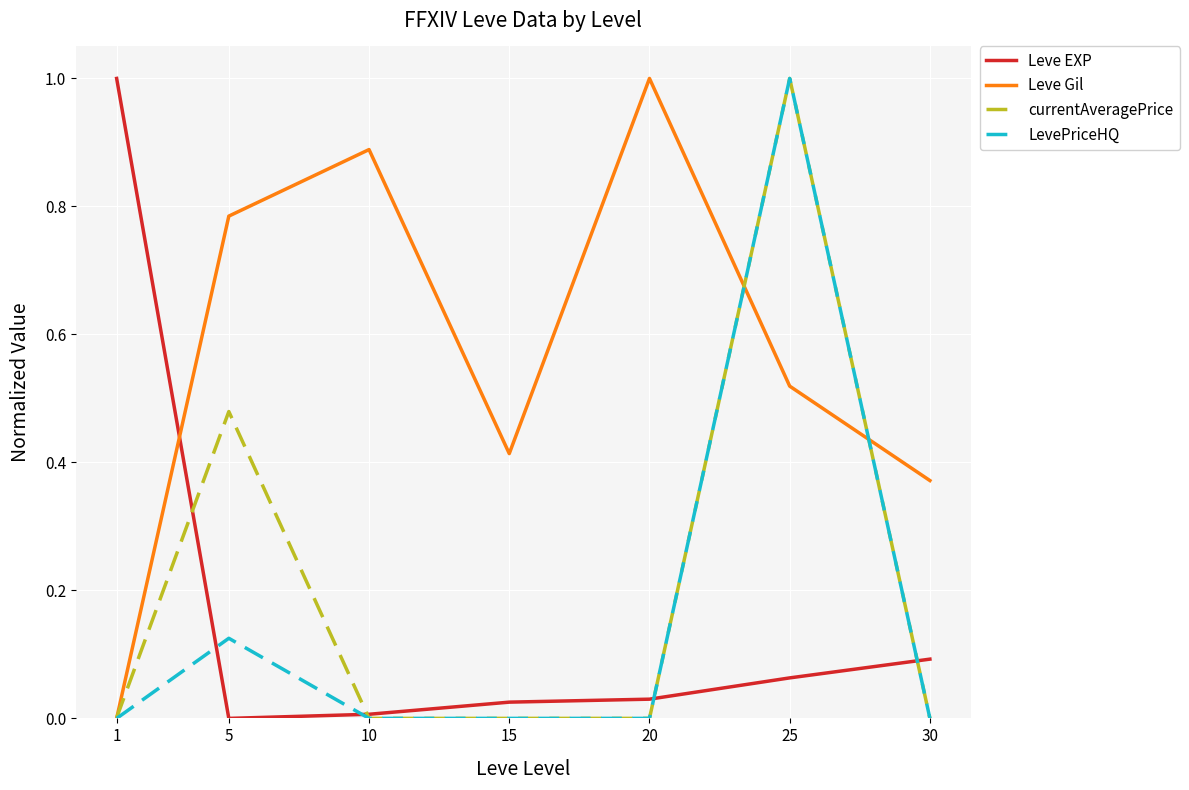

What is the total value across all series at 1?

1.0